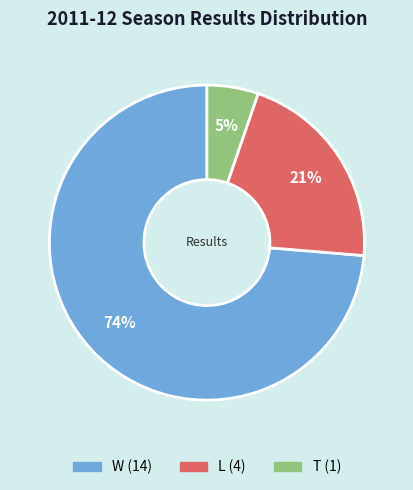

Combined, do W and L account for over 50%?

Yes